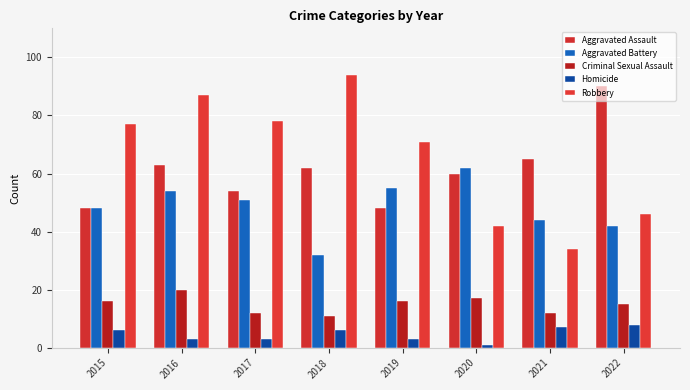

Which has a higher value, 2015 or 2022?

2022